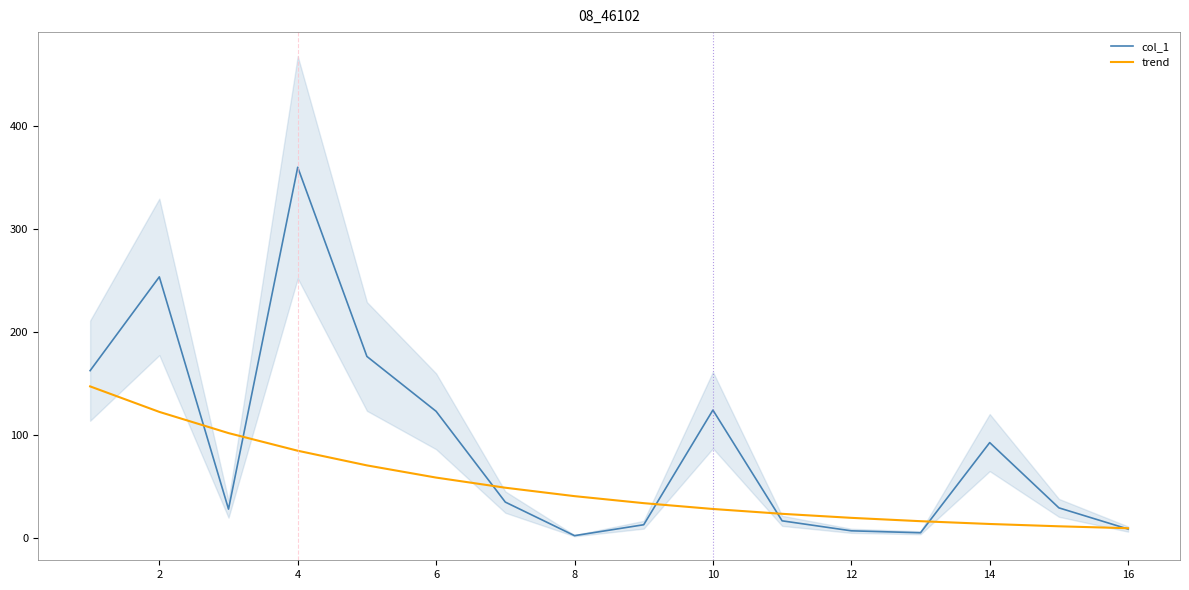

How many distinct data groups are displayed?

2